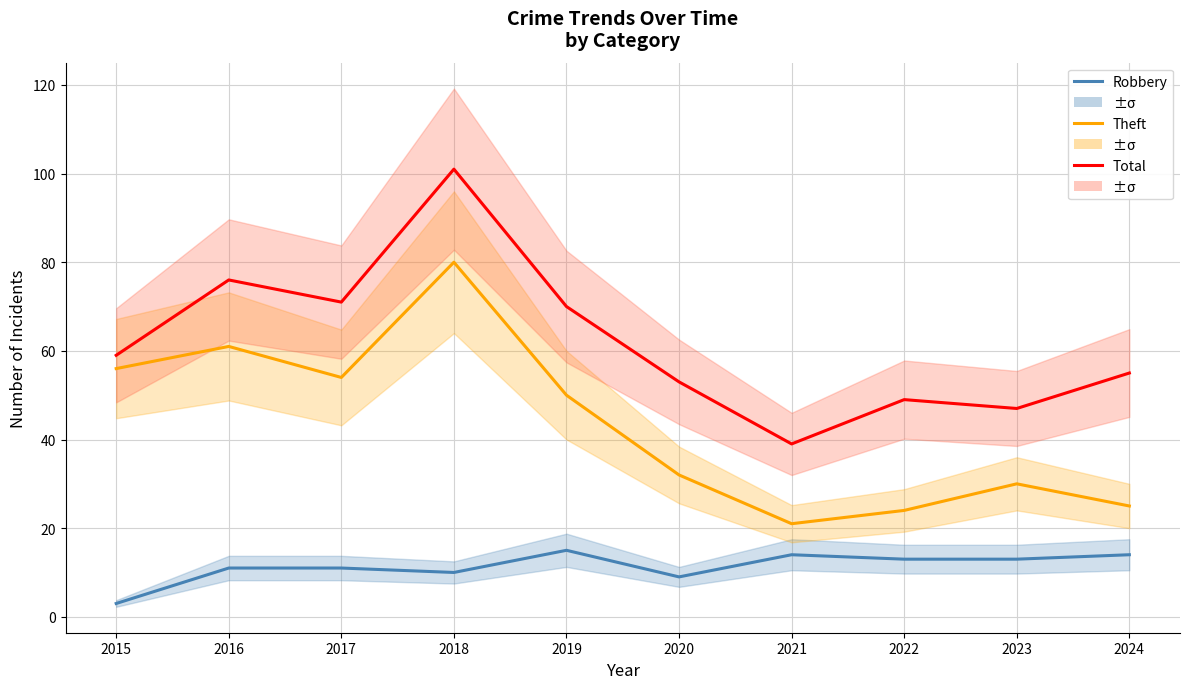

Reading right to left, transcribe all the data shown in this chart.

Robbery: 14	13	13	14	9	15	10	11	11	3
Theft: 25	30	24	21	32	50	80	54	61	56
Total: 55	47	49	39	53	70	101	71	76	59